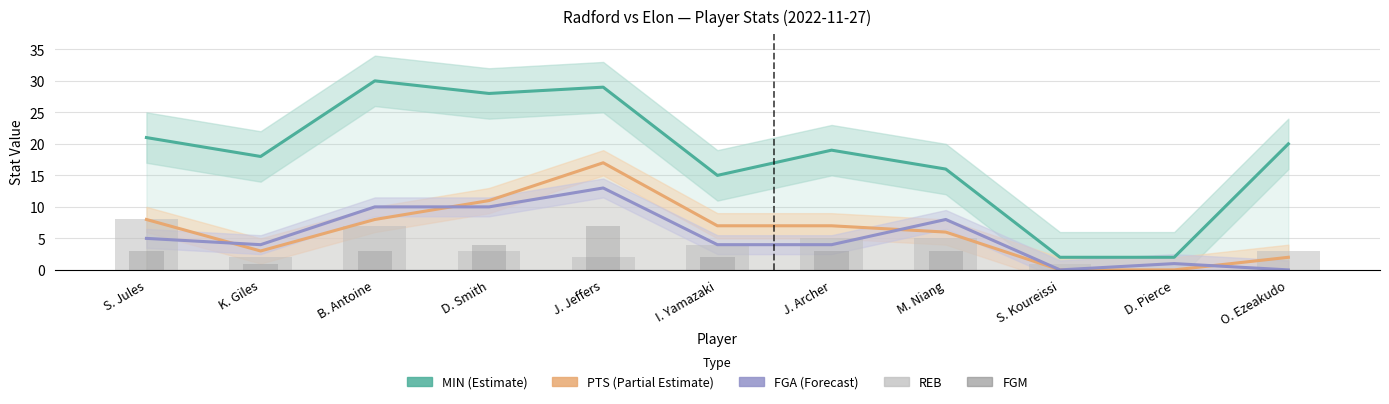

What is the label of the 4th bar from the left?

D. Smith